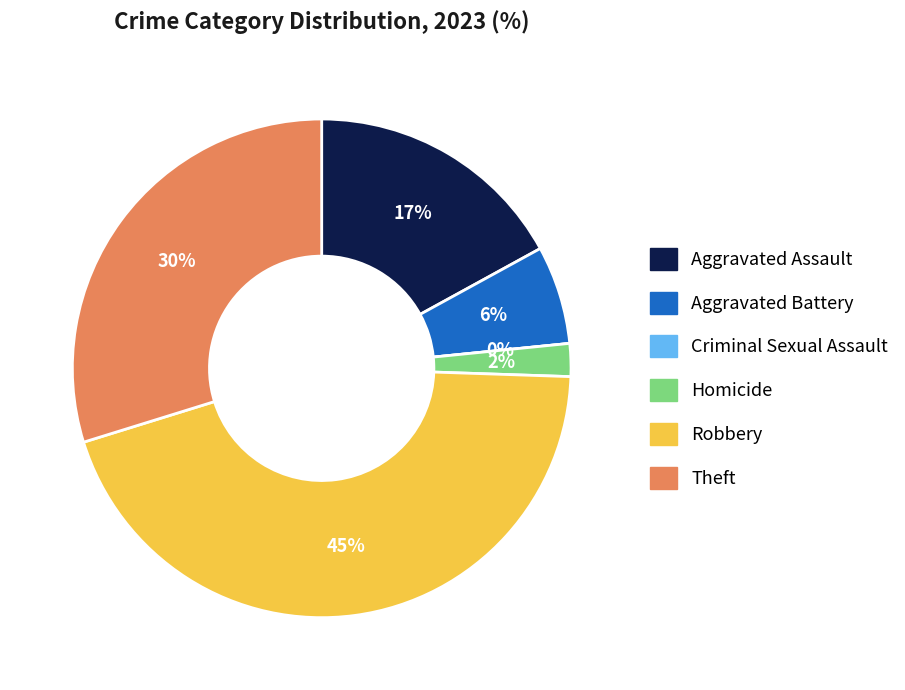

To the nearest percent, what portion does Robbery represent?

45%